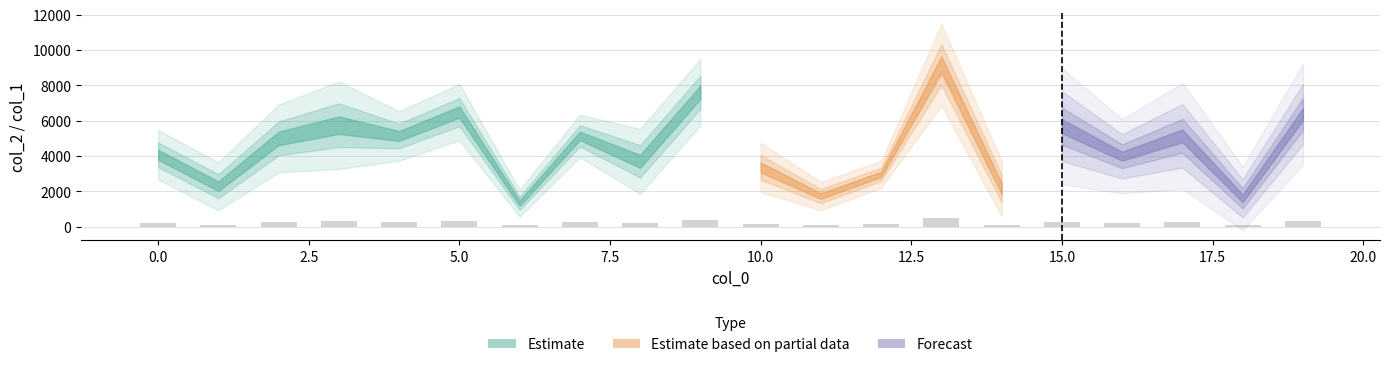

What is the greatest value displayed?

458.5